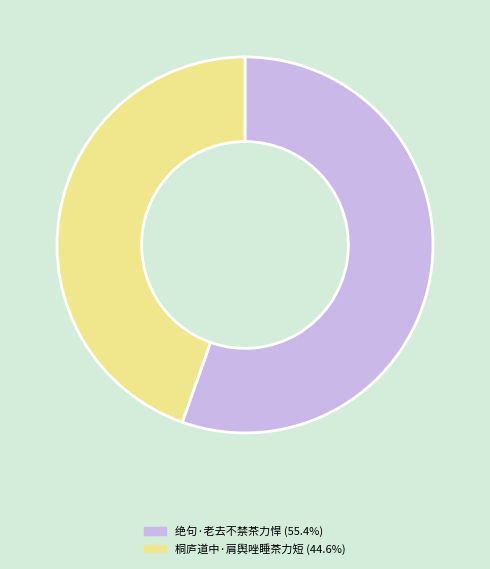

Does any single category account for the majority?

Yes